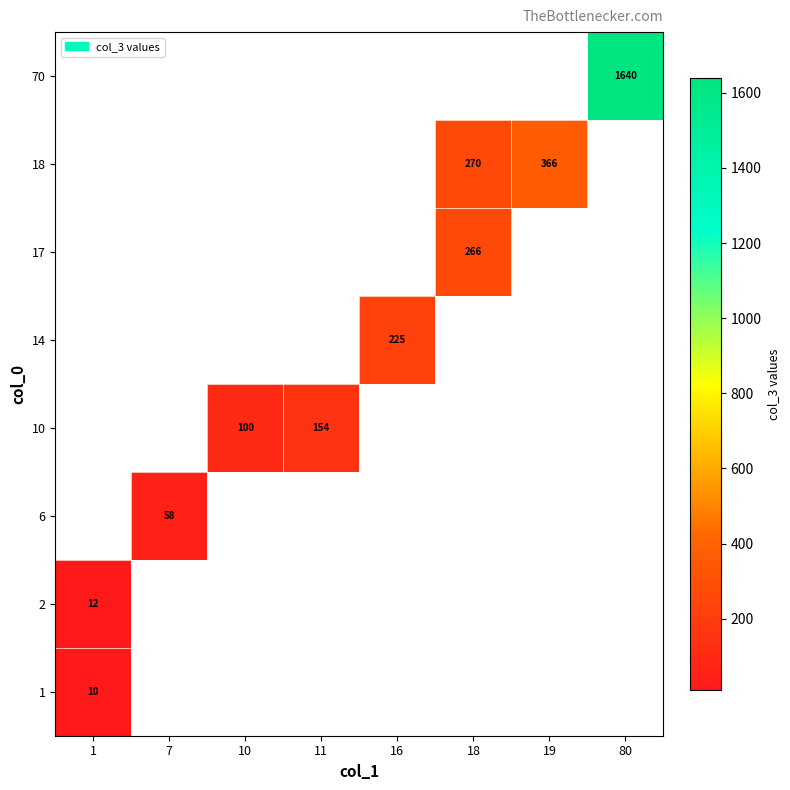

What is the smallest value displayed?

10.0